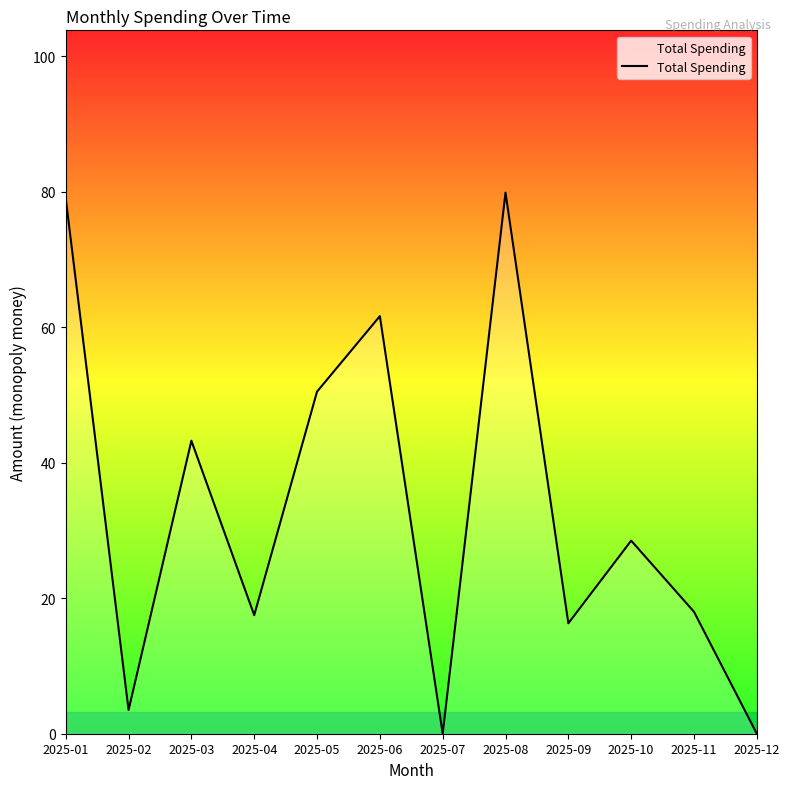

What is the change in value from 2025-04 to 2025-12?

-17.5